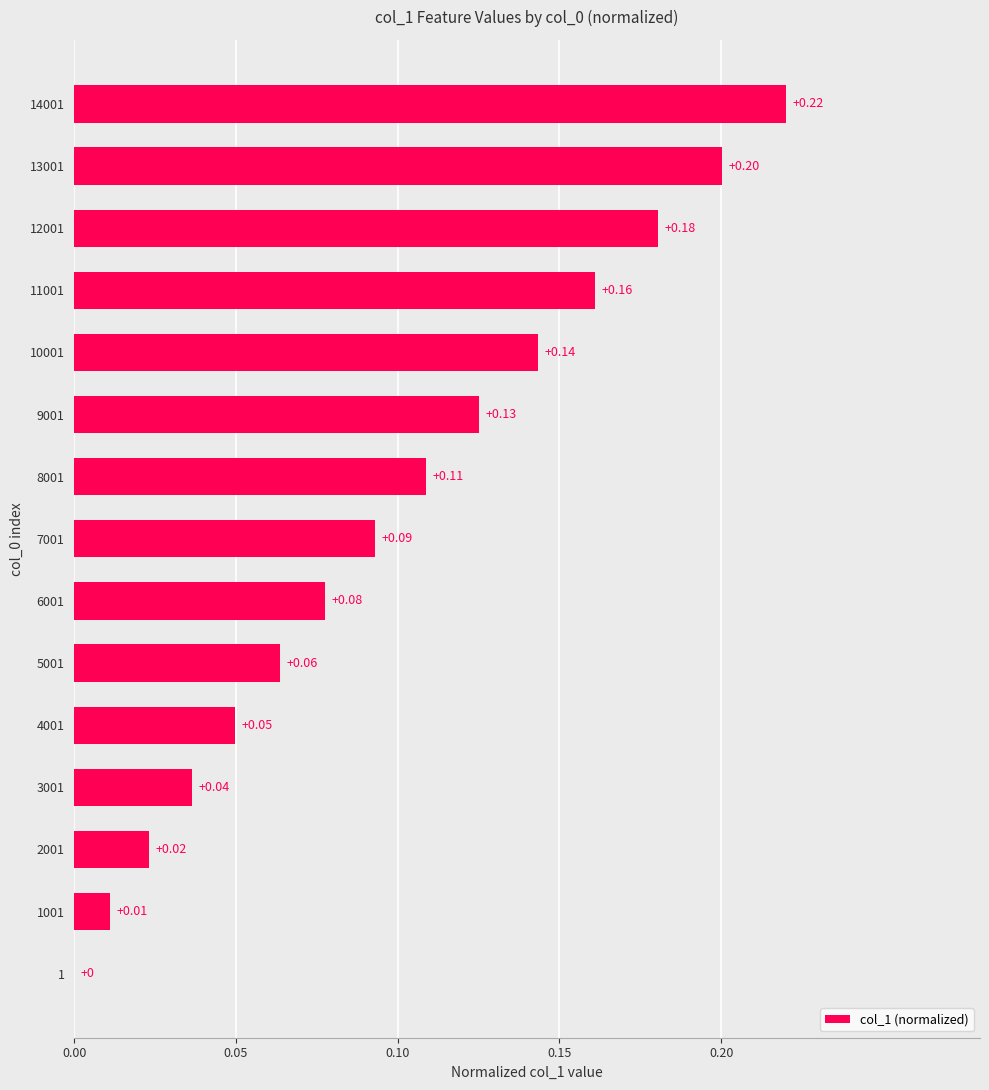

What is the change in value from 1 to 9001?

+0.1